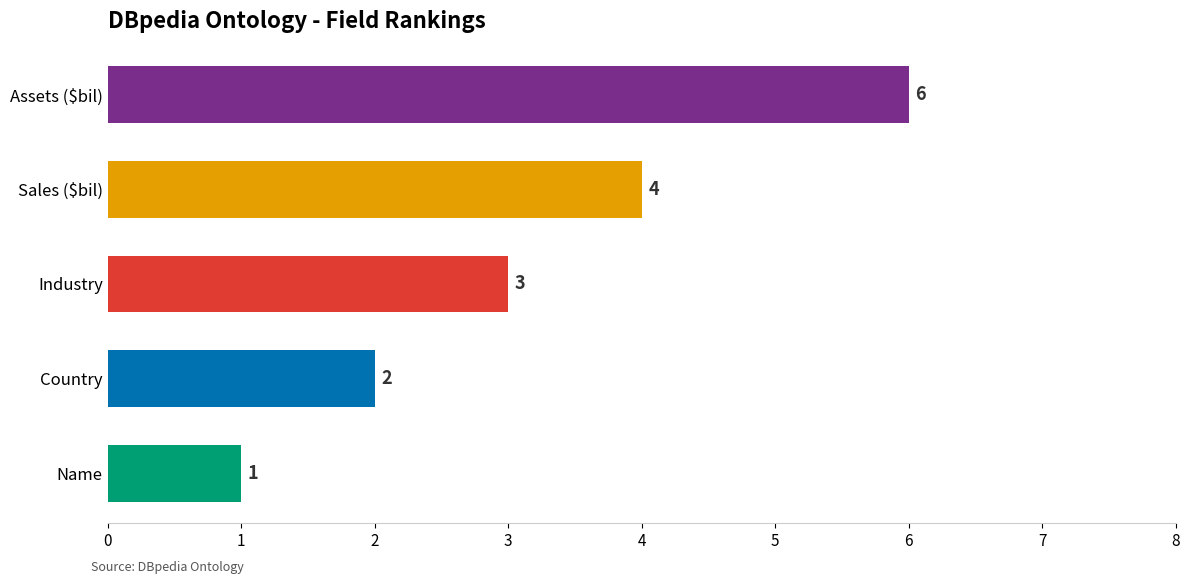

What is the greatest value displayed?

6